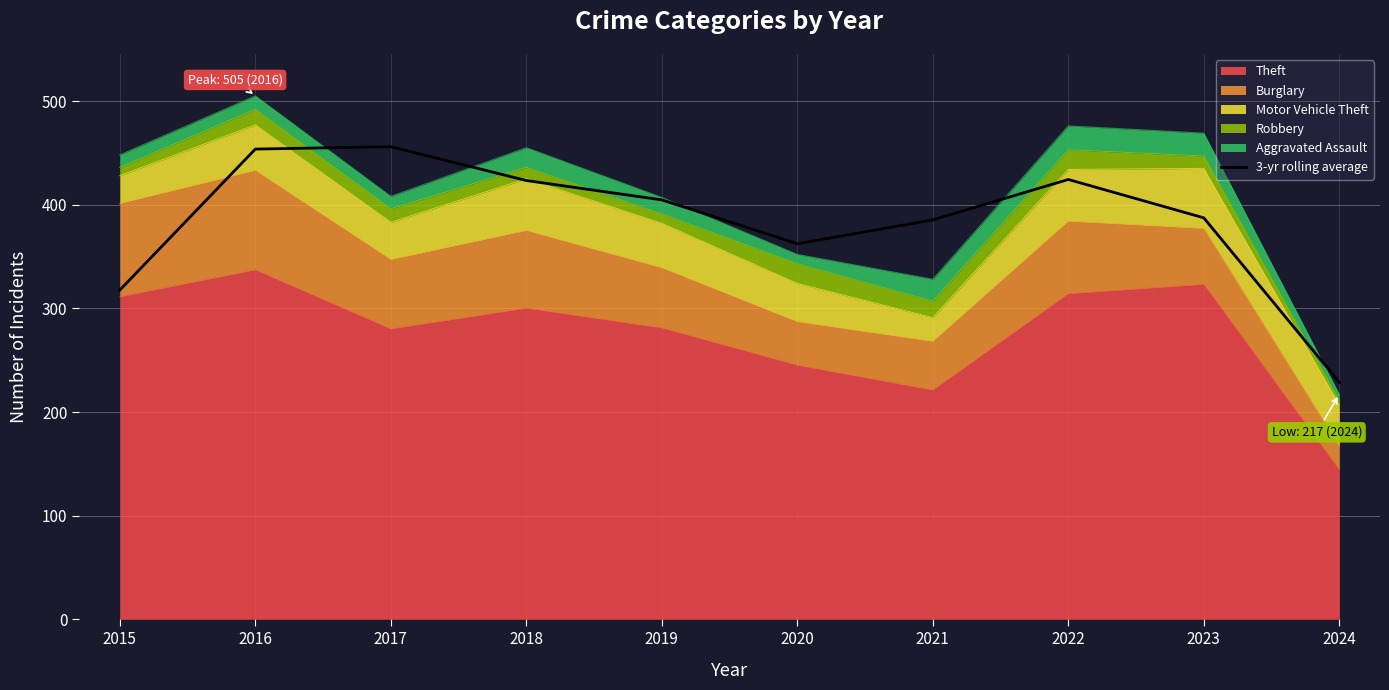

Reading left to right, transcribe all the data shown in this chart.

317.7	453.7	456.0	423.3	404.7	362.3	385.3	424.3	387.3	228.7